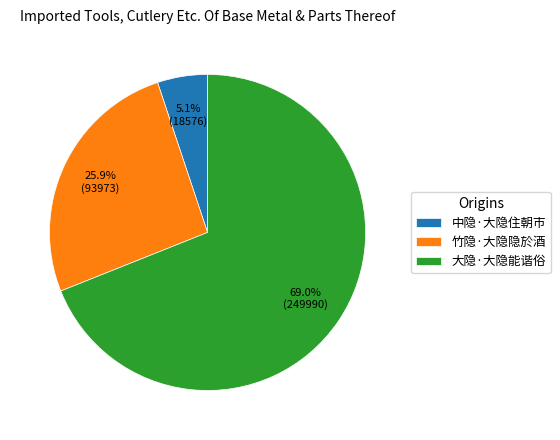

True or false: 大隐·大隐能谐俗 accounts for 69% of the total.

True